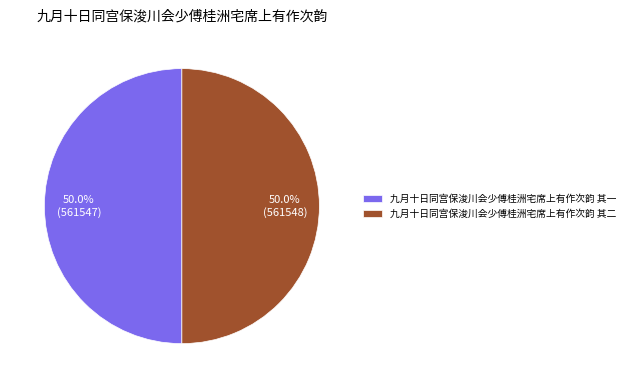

The 九月十日同宫保浚川会少傅桂洲宅席上有作次韵 其二 slice represents 40% of the pie. True or false?

False